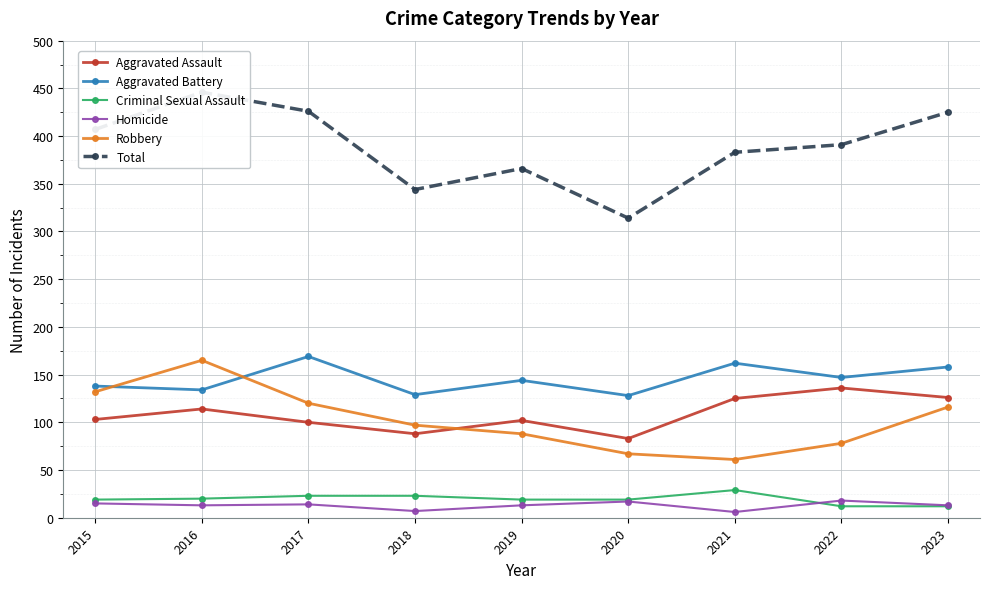

Which series changed the most between 2017 and 2019?

Total